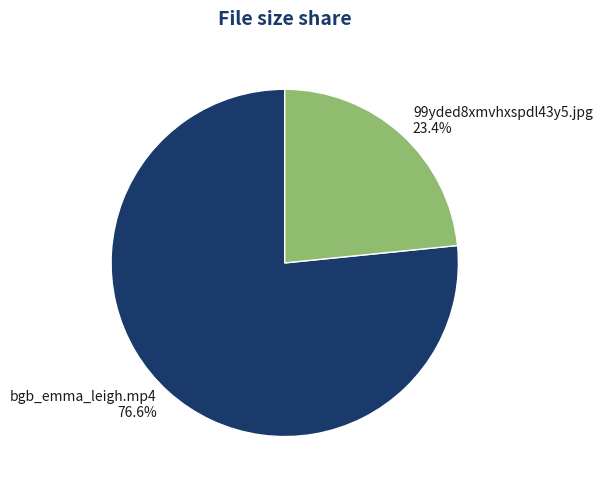

What is the ratio of the value at 99yded8xmvhxspdl43y5.jpg to the value at bgb_emma_leigh.mp4?

0.3